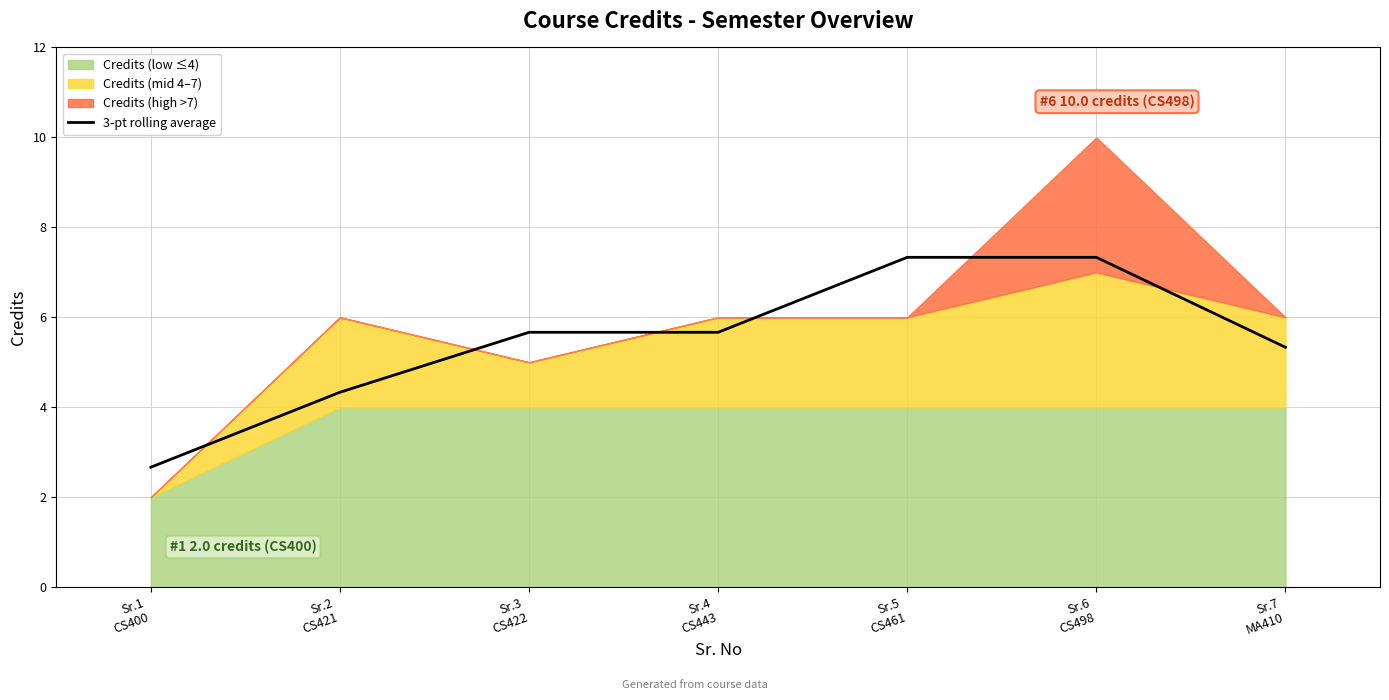

What is the change in value from Sr.4
CS443 to Sr.6
CS498?

+1.7